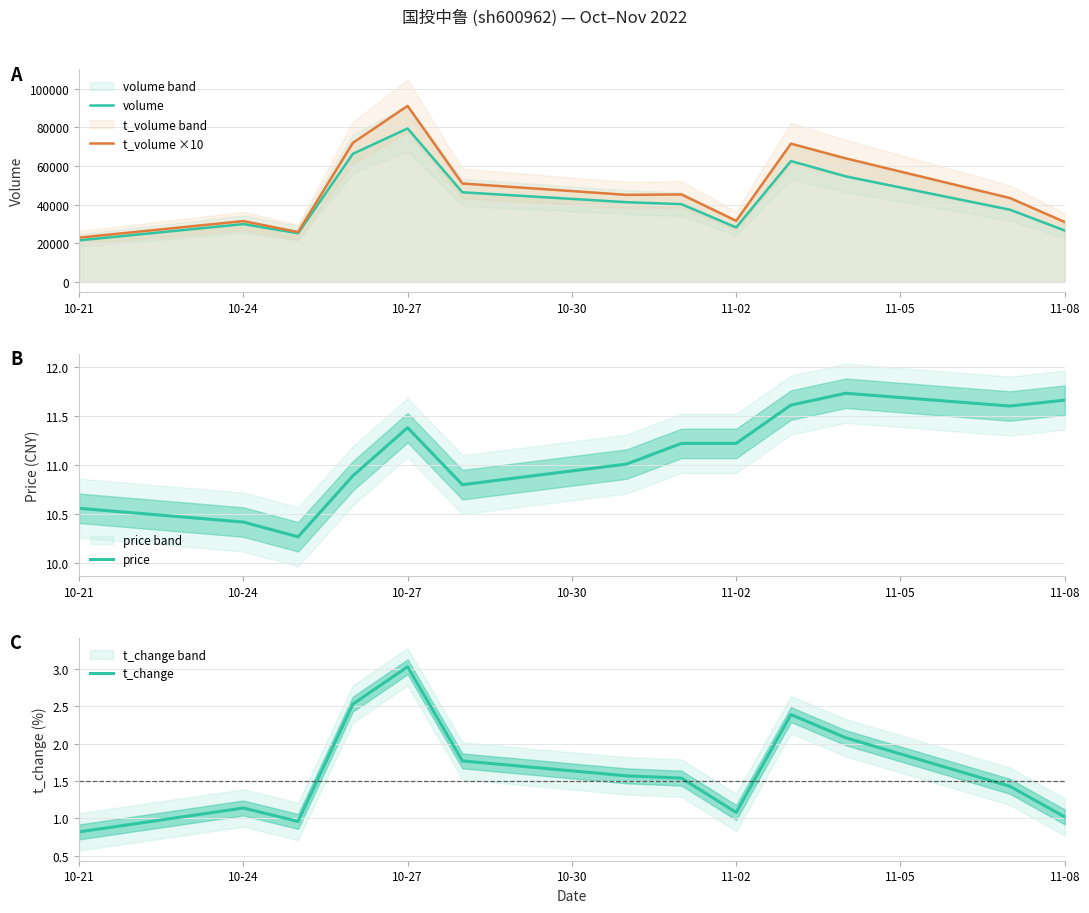

What is the value of the t_change point at the 4th from the left?

2.5